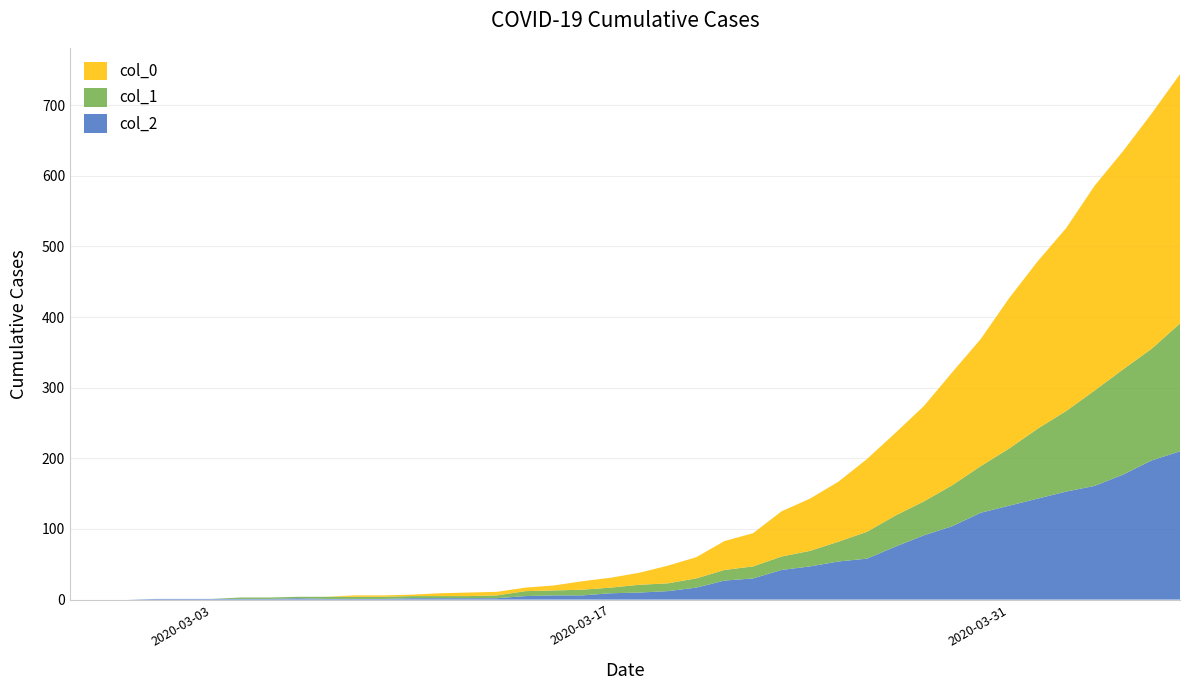

Reading left to right, list all the values displayed in this chart.

col_2: 2020-02-27=0	2020-02-28=0	2020-02-29=0	2020-03-01=1	2020-03-02=1	2020-03-03=1	2020-03-04=1	2020-03-05=1	2020-03-06=2	2020-03-07=1	2020-03-08=1	2020-03-09=1	2020-03-10=2	2020-03-11=2	2020-03-12=2	2020-03-13=2	2020-03-14=5	2020-03-15=6	2020-03-16=6	2020-03-17=9	2020-03-18=10	2020-03-19=12	2020-03-20=17	2020-03-21=27	2020-03-22=30	2020-03-23=42	2020-03-24=47	2020-03-25=54	2020-03-26=58	2020-03-27=75	2020-03-28=91	2020-03-29=104	2020-03-30=123	2020-03-31=133	2020-04-01=143	2020-04-02=153	2020-04-03=161	2020-04-04=177	2020-04-05=197	2020-04-06=210
col_1: 2020-02-27=0	2020-02-28=0	2020-02-29=0	2020-03-01=0	2020-03-02=0	2020-03-03=0	2020-03-04=2	2020-03-05=2	2020-03-06=2	2020-03-07=3	2020-03-08=3	2020-03-09=3	2020-03-10=3	2020-03-11=3	2020-03-12=3	2020-03-13=4	2020-03-14=7	2020-03-15=7	2020-03-16=8	2020-03-17=8	2020-03-18=11	2020-03-19=11	2020-03-20=13	2020-03-21=15	2020-03-22=17	2020-03-23=19	2020-03-24=22	2020-03-25=28	2020-03-26=38	2020-03-27=44	2020-03-28=48	2020-03-29=58	2020-03-30=66	2020-03-31=81	2020-04-01=99	2020-04-02=114	2020-04-03=135	2020-04-04=149	2020-04-05=158	2020-04-06=181
col_0: 2020-02-27=0	2020-02-28=0	2020-02-29=0	2020-03-01=0	2020-03-02=0	2020-03-03=0	2020-03-04=0	2020-03-05=0	2020-03-06=0	2020-03-07=0	2020-03-08=2	2020-03-09=2	2020-03-10=2	2020-03-11=4	2020-03-12=5	2020-03-13=5	2020-03-14=5	2020-03-15=7	2020-03-16=12	2020-03-17=14	2020-03-18=17	2020-03-19=25	2020-03-20=30	2020-03-21=41	2020-03-22=47	2020-03-23=64	2020-03-24=74	2020-03-25=85	2020-03-26=103	2020-03-27=117	2020-03-28=135	2020-03-29=160	2020-03-30=180	2020-03-31=213	2020-04-01=237	2020-04-02=259	2020-04-03=290	2020-04-04=309	2020-04-05=333	2020-04-06=353